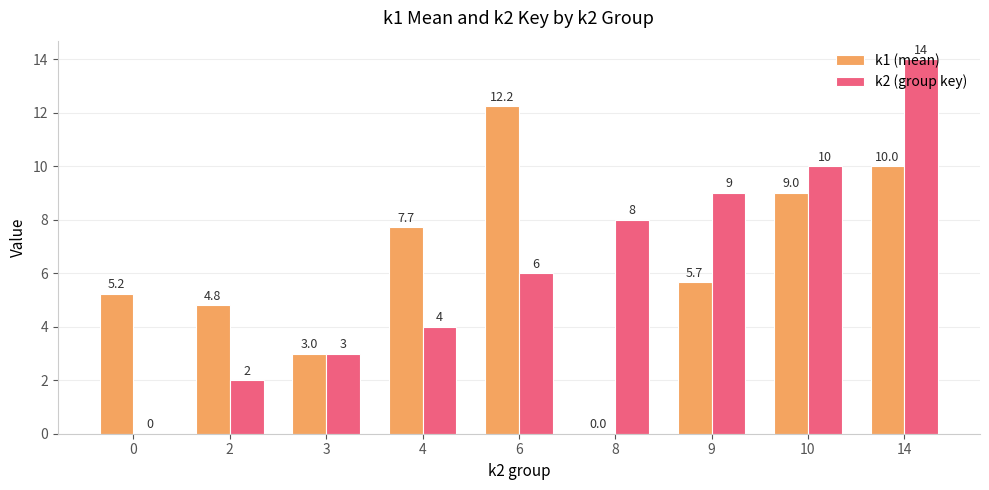

Which series changed the most between 2 and 6?

k1 (mean)